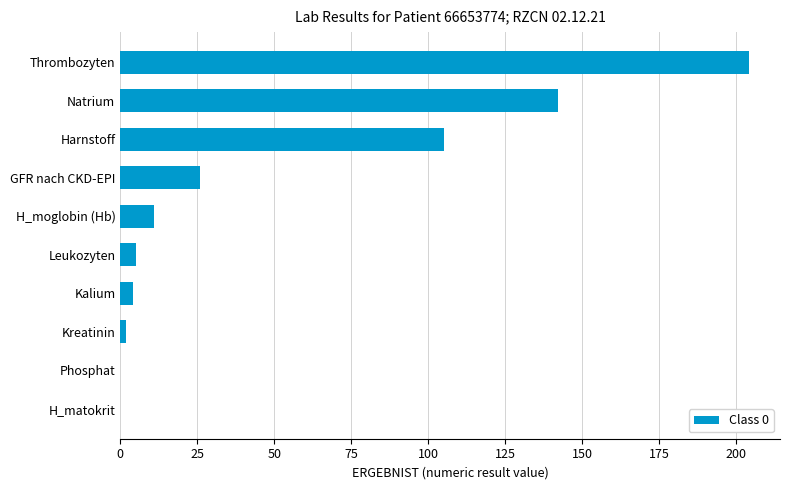

True or false: the data shows 26 at GFR nach CKD-EPI.

True